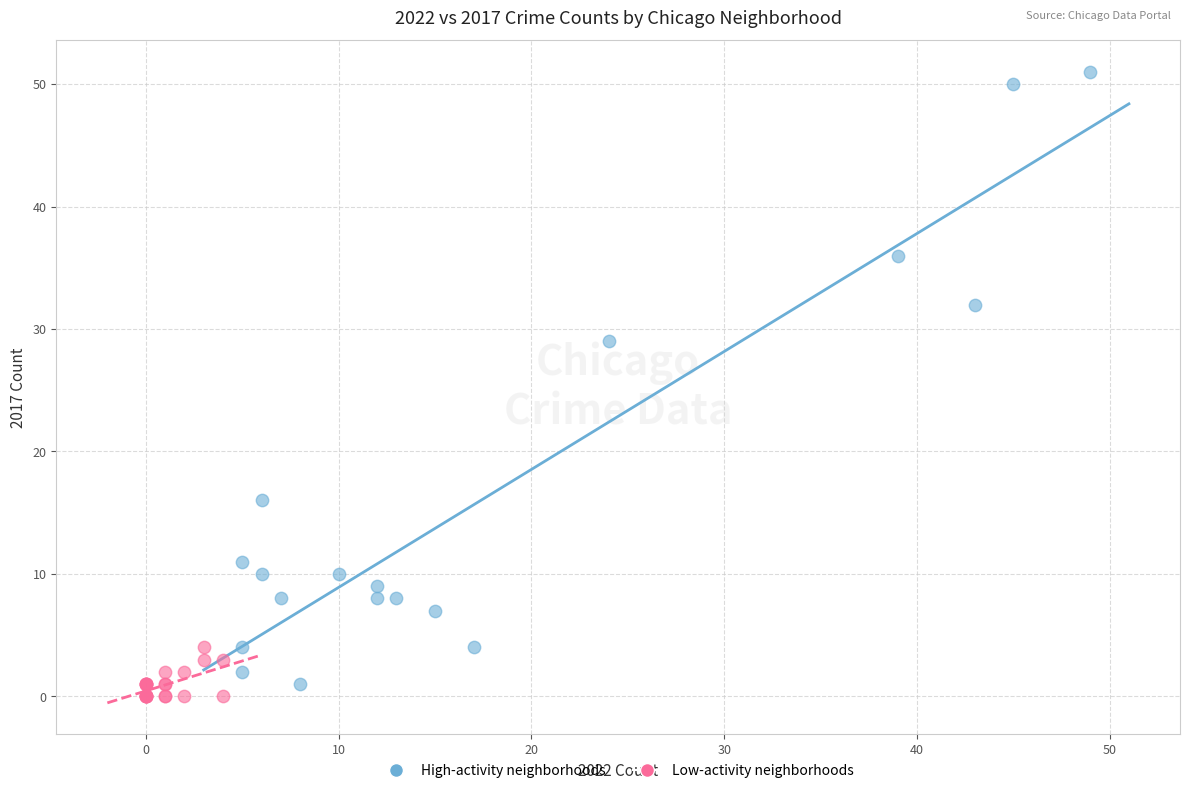

What are all the series names shown in the legend?

High-activity neighborhoods, Low-activity neighborhoods